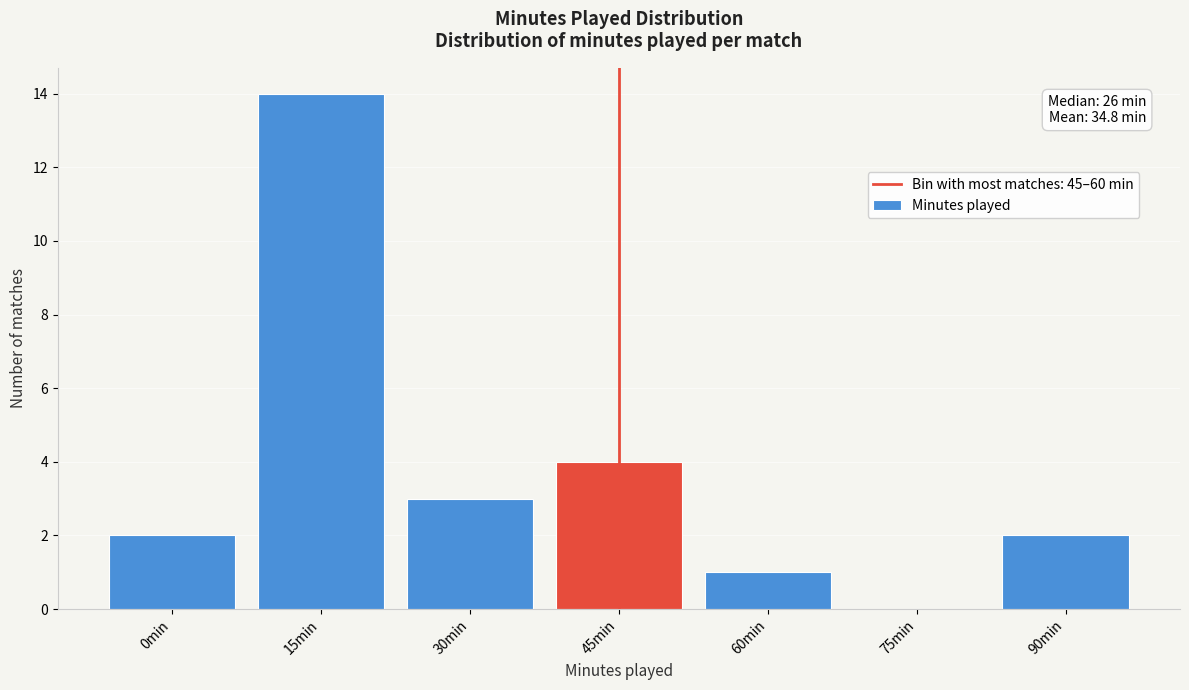

Reading left to right, transcribe all the data shown in this chart.

0min=2	15min=14	30min=3	45min=4	60min=1	75min=0	90min=2